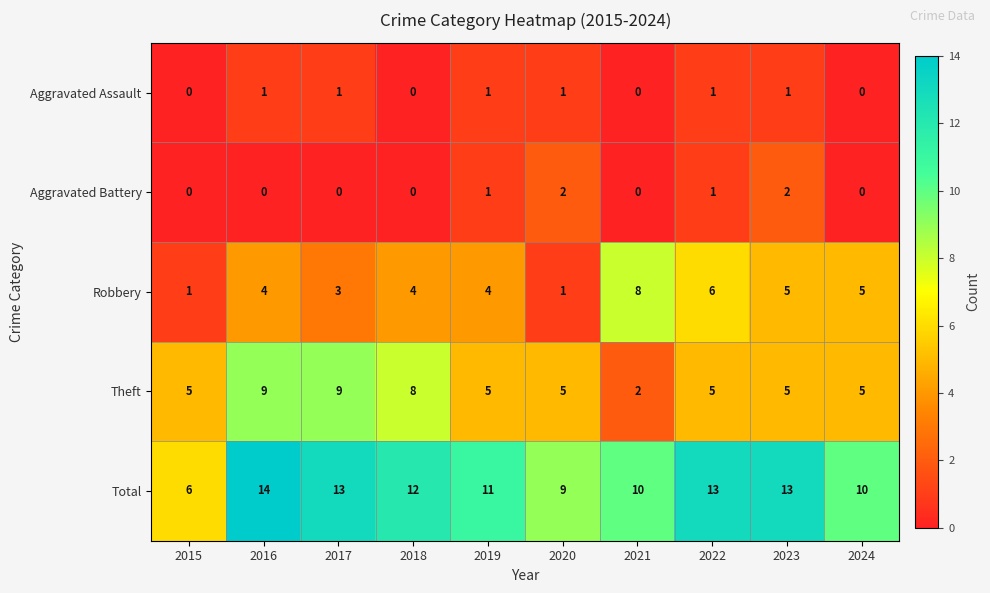

How many Aggravated Assault values are between 0 and 1?

10